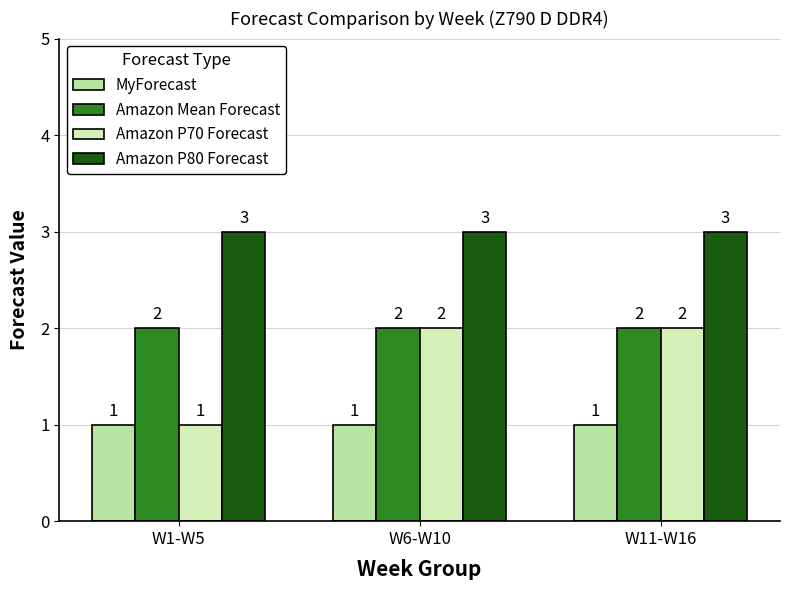

What is the sum of the Amazon P80 Forecast values at W6-W10 and W11-W16?

6